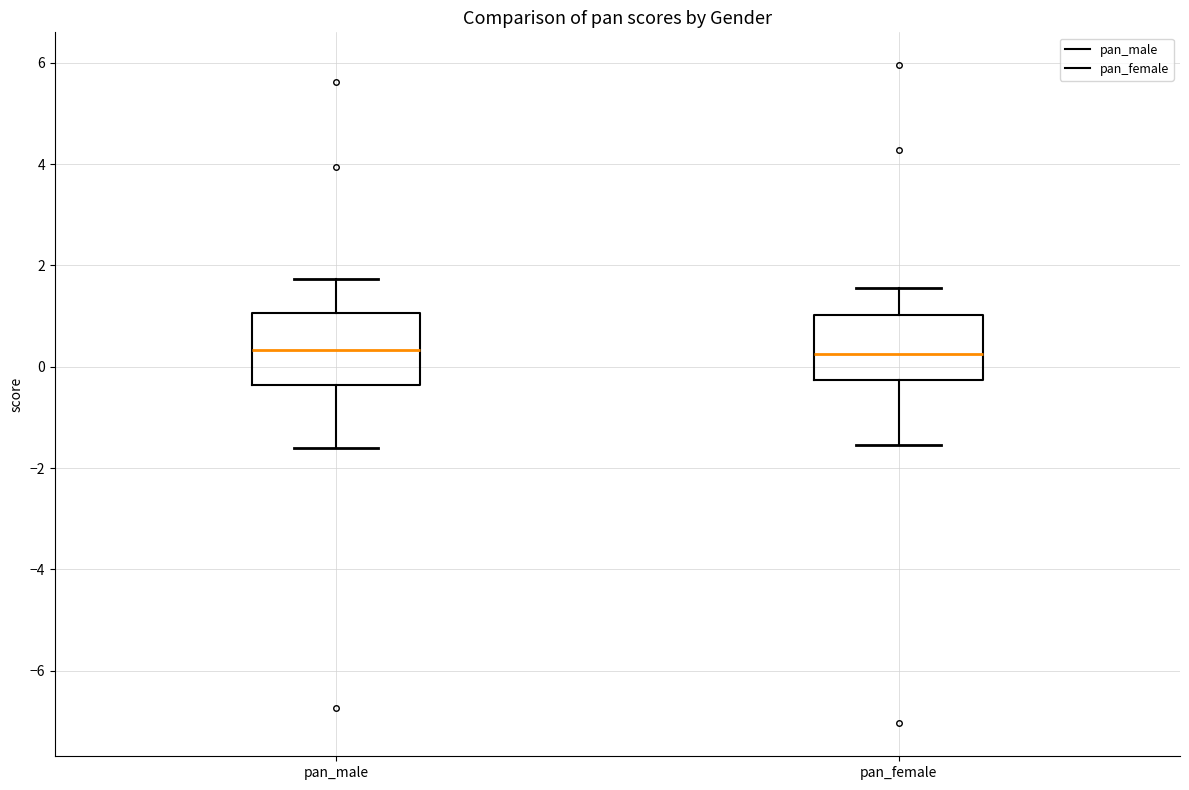

Reading left to right, transcribe this box plot: for each box, give where its median line is, the range the box spans, and where its two whiskers end, as read against the y-axis. The values are not printed on the chart, so give them approximately, as read against the axis.

pan_male: median 0.4, box -0.4 to 1.0, whiskers -1.6 to 1.8
pan_female: median 0.2, box -0.2 to 1.0, whiskers -1.6 to 1.6